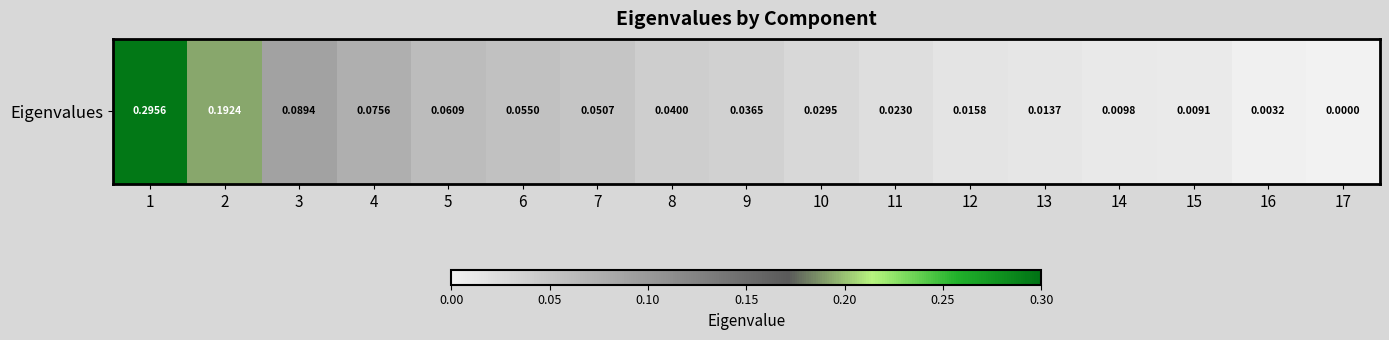

What is the greatest value displayed?

0.3